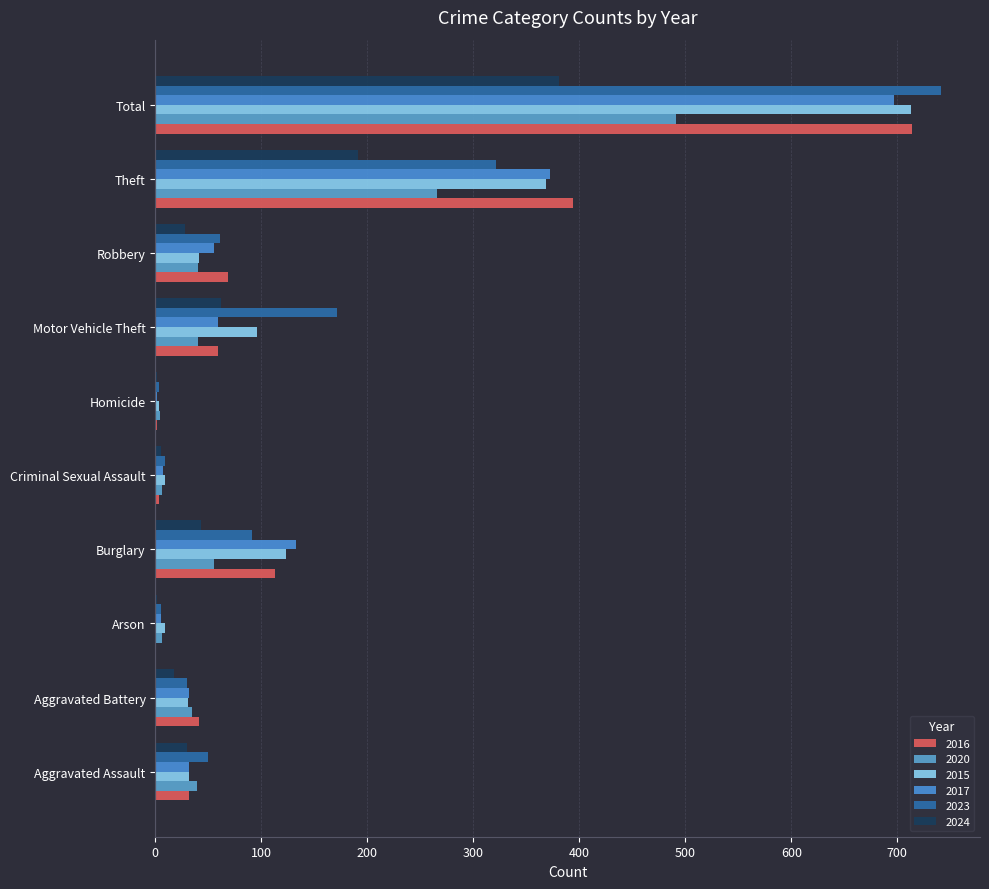

Is the value of 2020 at Aggravated Assault greater than the value of 2023 at Aggravated Battery?

Yes